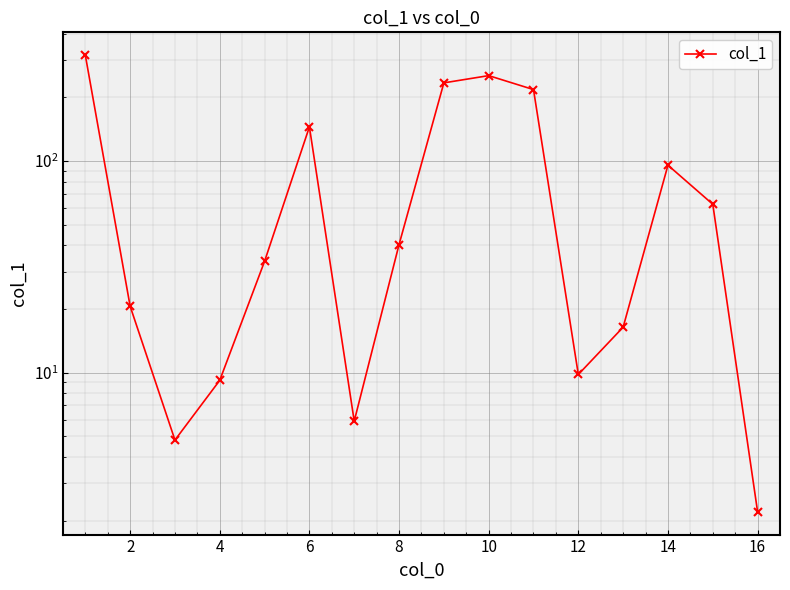

Reading left to right, extract all data points from this chart.

316.6	20.6	4.8	9.2	33.6	145.1	5.9	40.3	234.2	253.4	217.7	9.8	16.4	95.6	62.5	2.2